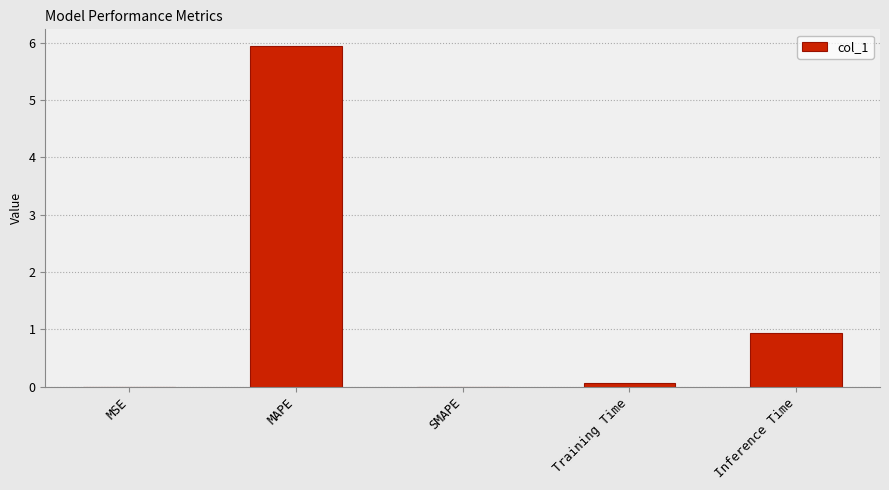

Between MSE and Inference Time, which is larger?

Inference Time